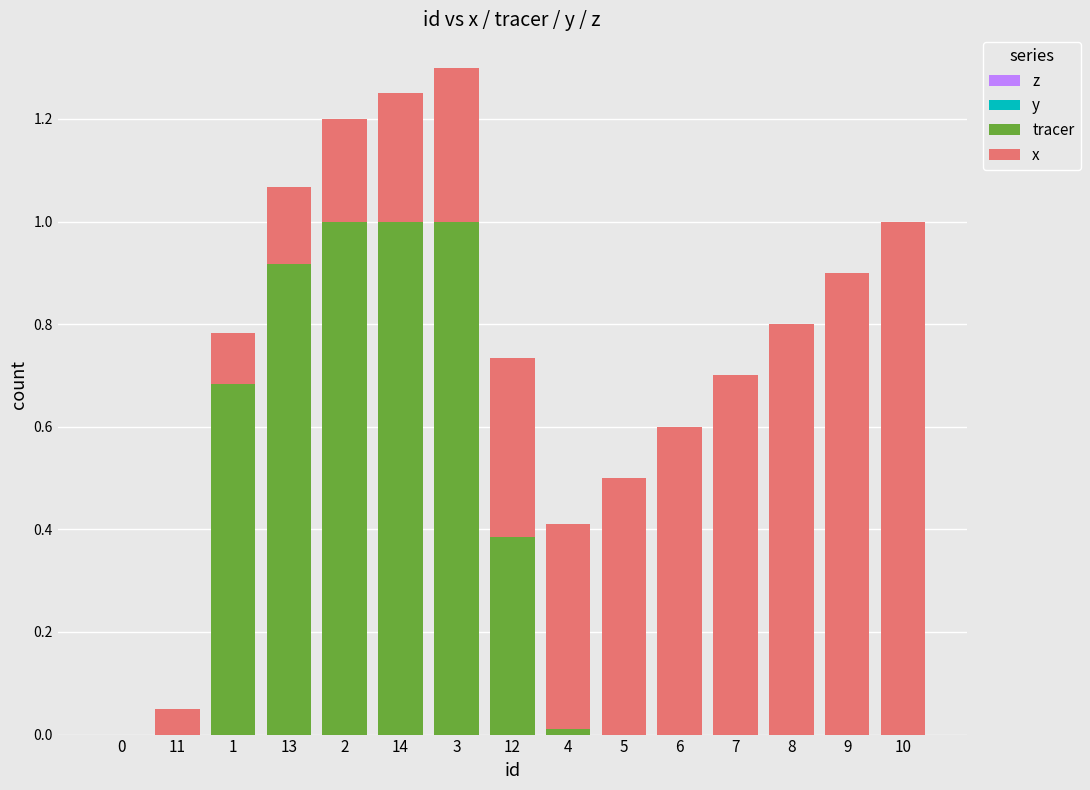

Are the bars grouped side by side (vs. stacked)?

No